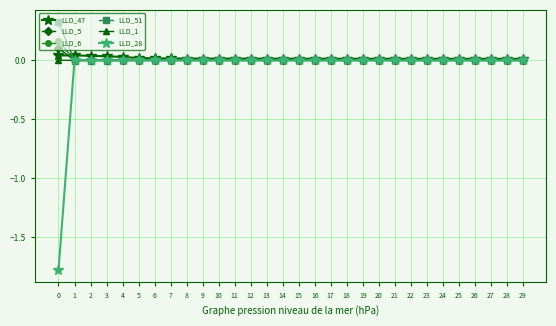

Is the value of LLD_5 at 0 greater than the value of LLD_1 at 18?

Yes